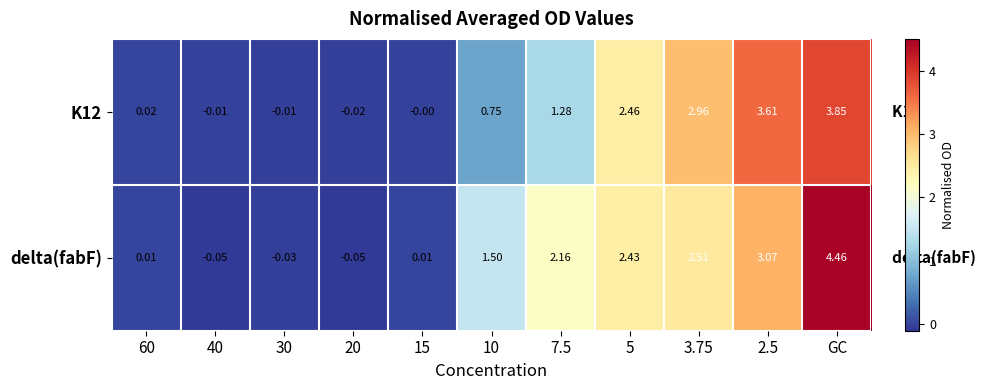

Between 60 and 40, which series saw the biggest shift?

delta(fabF)